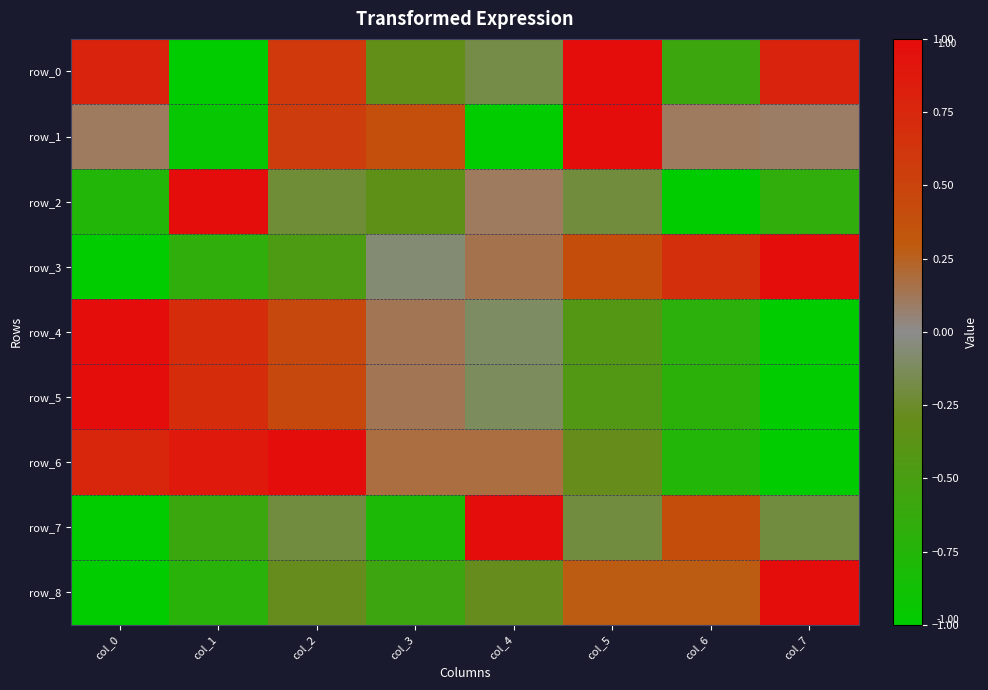

Reading left to right, transcribe all the data shown in this chart.

row_0: col_0=0.8	col_1=-1.0	col_2=0.6	col_3=-0.3	col_4=-0.2	col_5=1.0	col_6=-0.6	col_7=0.8
row_1: col_0=0.1	col_1=-1.0	col_2=0.6	col_3=0.4	col_4=-1.0	col_5=1.0	col_6=0.1	col_7=0.1
row_2: col_0=-0.8	col_1=1.0	col_2=-0.2	col_3=-0.3	col_4=0.1	col_5=-0.2	col_6=-1.0	col_7=-0.7
row_3: col_0=-1.0	col_1=-0.7	col_2=-0.5	col_3=-0.1	col_4=0.1	col_5=0.4	col_6=0.7	col_7=1.0
row_4: col_0=1.0	col_1=0.7	col_2=0.5	col_3=0.1	col_4=-0.1	col_5=-0.4	col_6=-0.7	col_7=-1.0
row_5: col_0=1.0	col_1=0.7	col_2=0.4	col_3=0.1	col_4=-0.1	col_5=-0.4	col_6=-0.7	col_7=-1.0
row_6: col_0=0.8	col_1=0.9	col_2=1.0	col_3=0.2	col_4=0.2	col_5=-0.3	col_6=-0.8	col_7=-1.0
row_7: col_0=-1.0	col_1=-0.6	col_2=-0.2	col_3=-0.8	col_4=1.0	col_5=-0.2	col_6=0.4	col_7=-0.2
row_8: col_0=-1.0	col_1=-0.7	col_2=-0.3	col_3=-0.6	col_4=-0.3	col_5=0.3	col_6=0.3	col_7=1.0